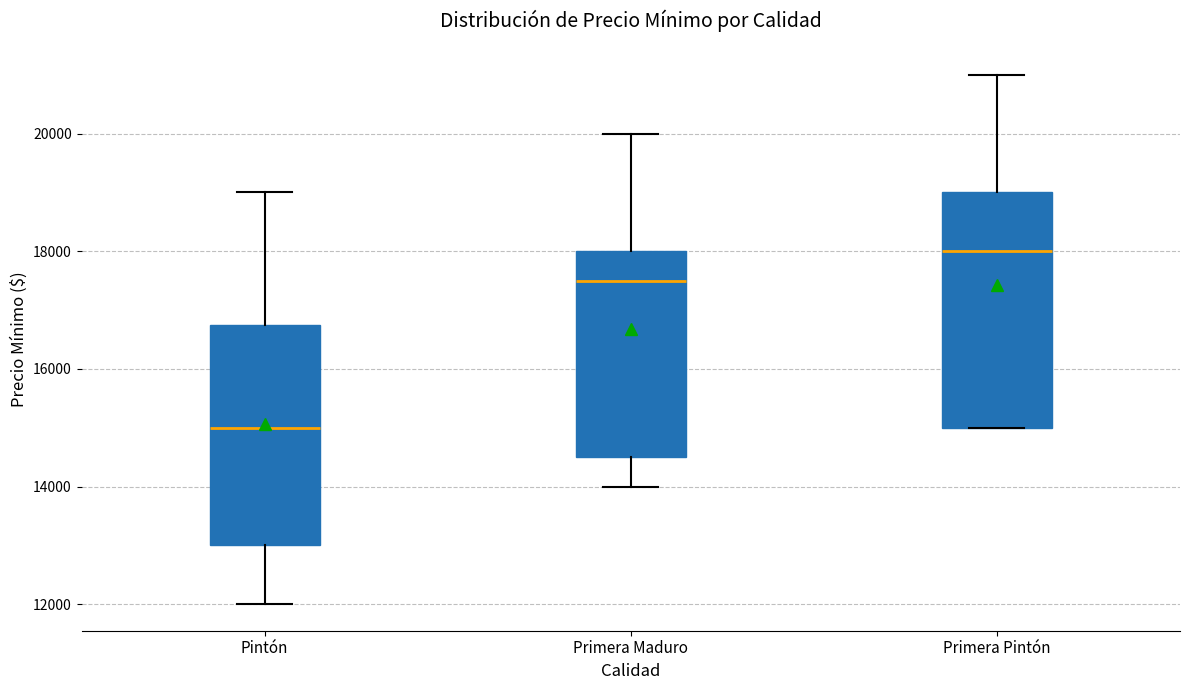

Which box has the highest median line?

Primera Pintón